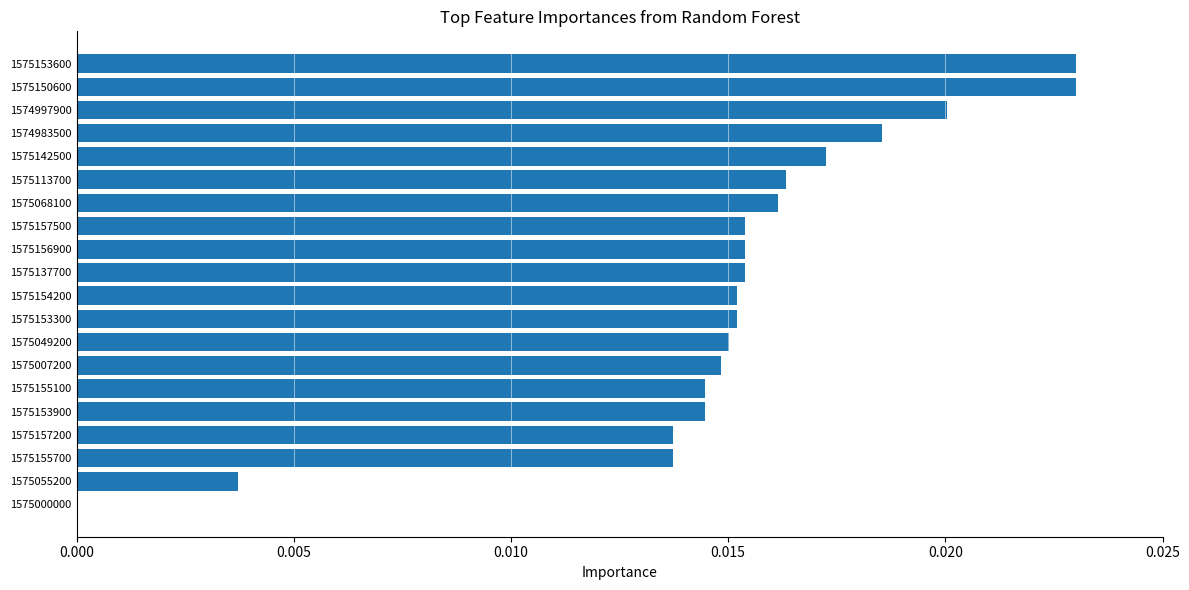

The value at 1575150600 is 0.0. True or false?

True